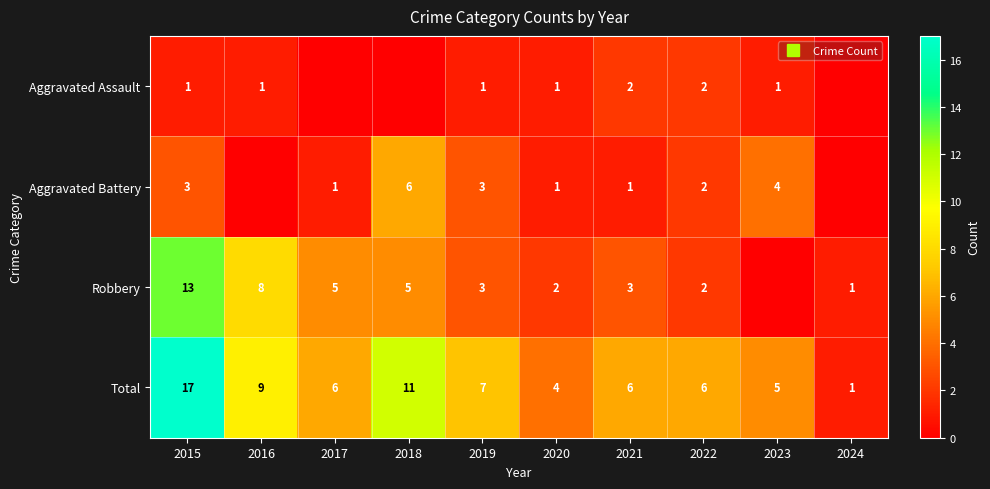

How many data points in Aggravated Battery are less than 2?

5